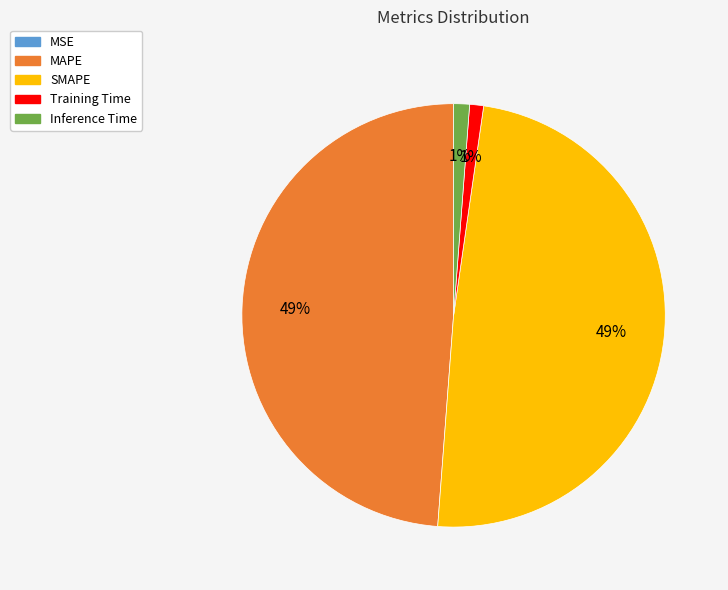

What percentage is the Inference Time slice, to the nearest percent?

1%